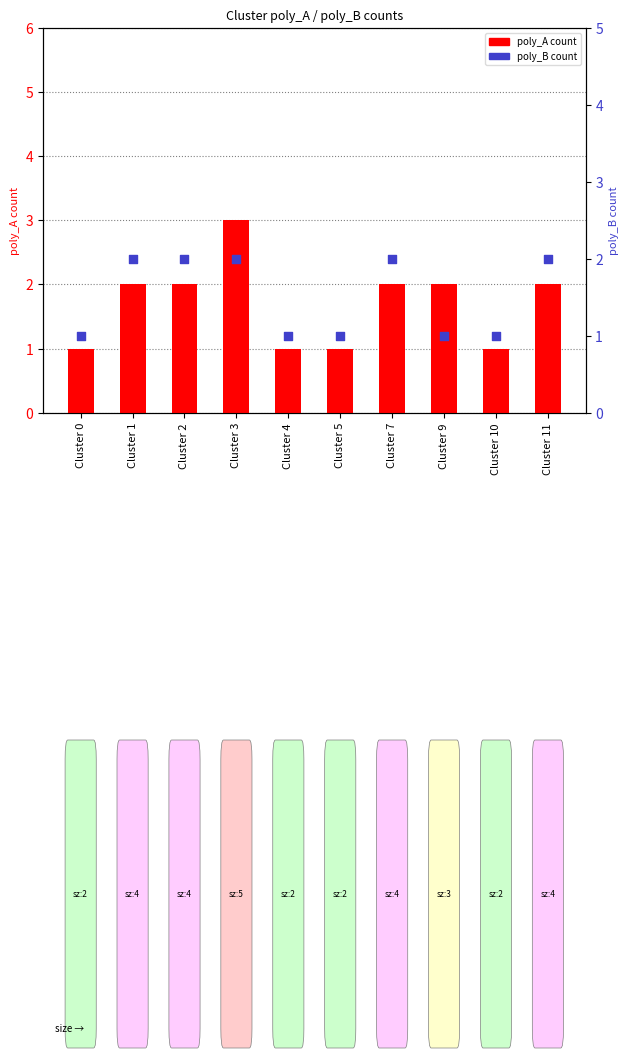

Which series has the widest spread of Y values?

poly_A count